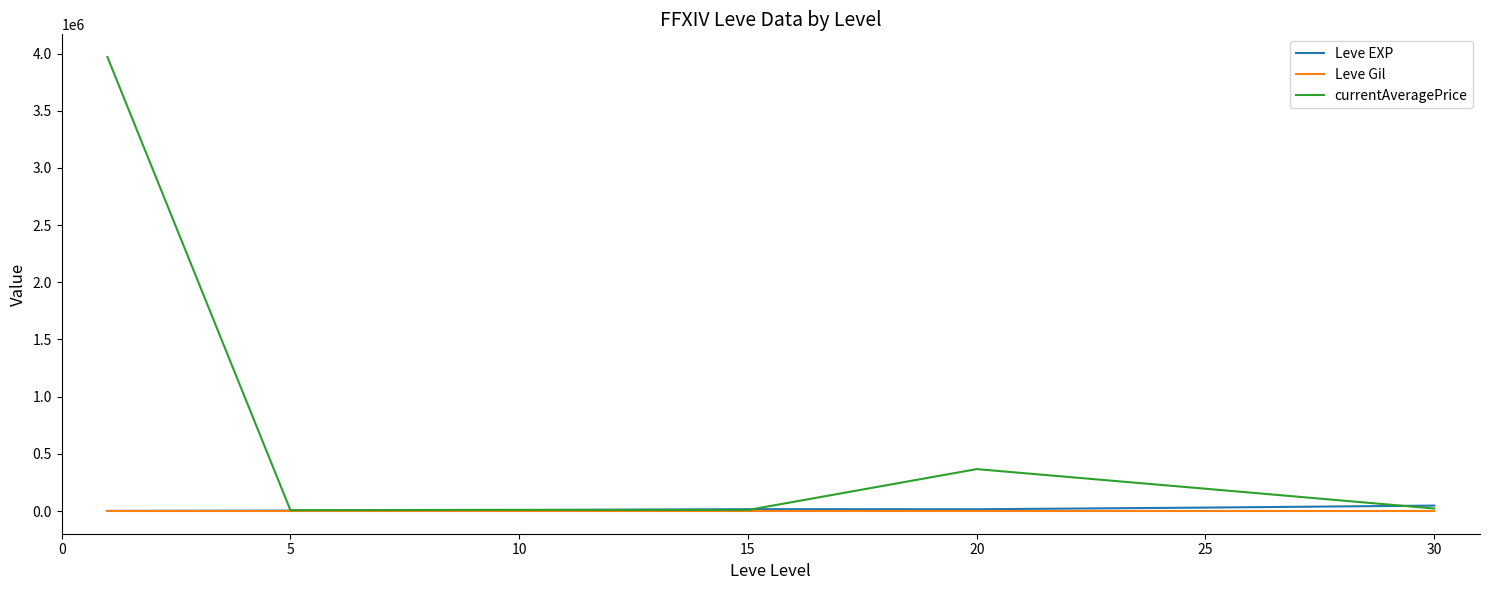

Does the chart have visible grid lines?

No